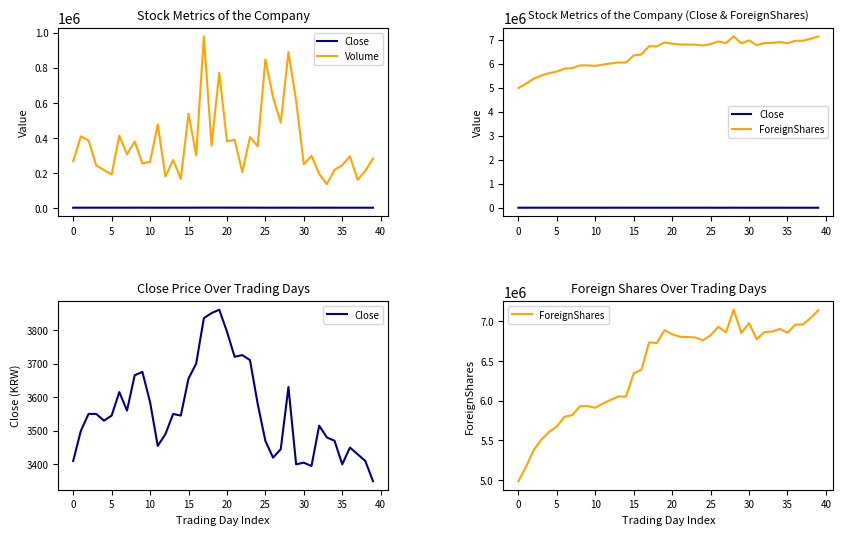

How many series are shown in this chart?

3